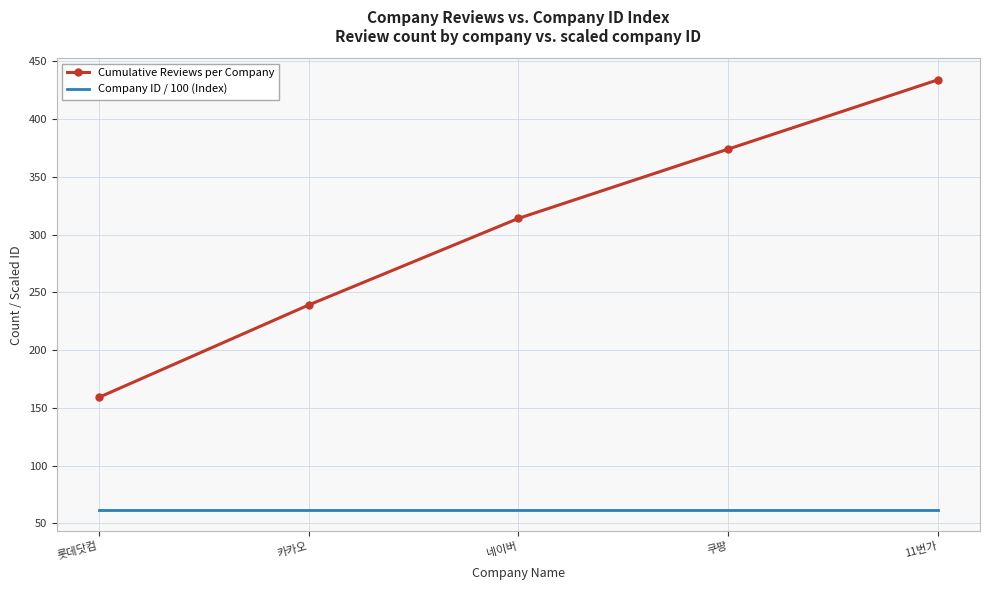

What is the highest value of the Cumulative Reviews per Company series?

434.0